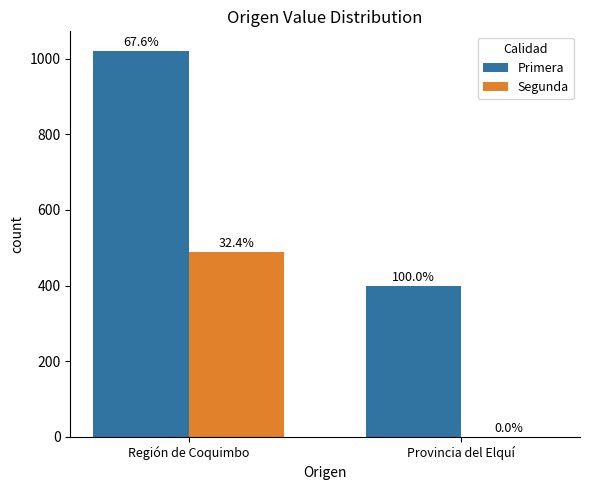

What are all the series names shown in the legend?

Primera, Segunda